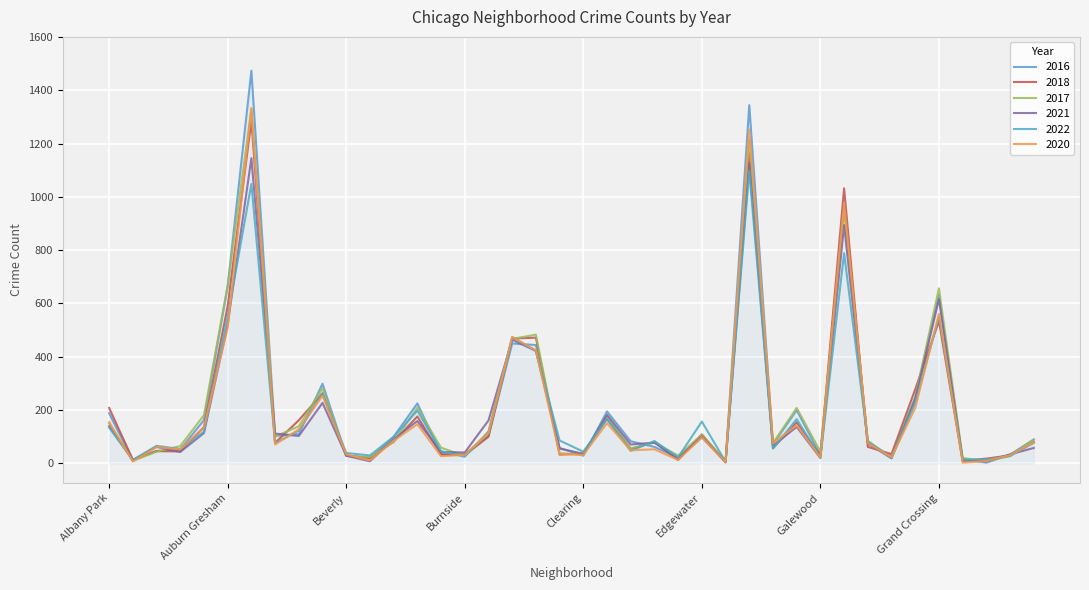

At how many categories does at least one series exceed 1424?

1